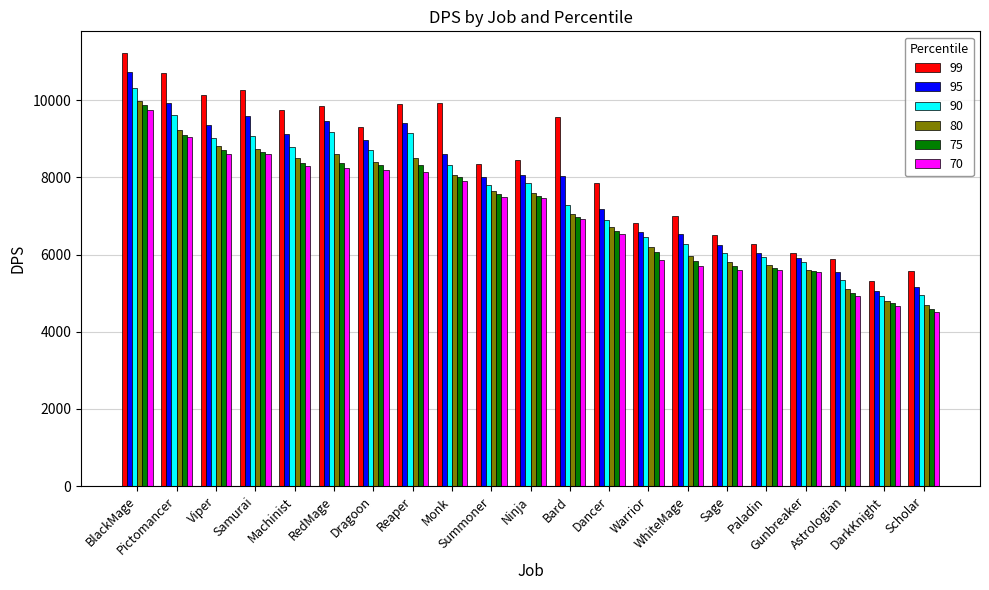

What is the approximate value of 80 at Sage?

5800.1